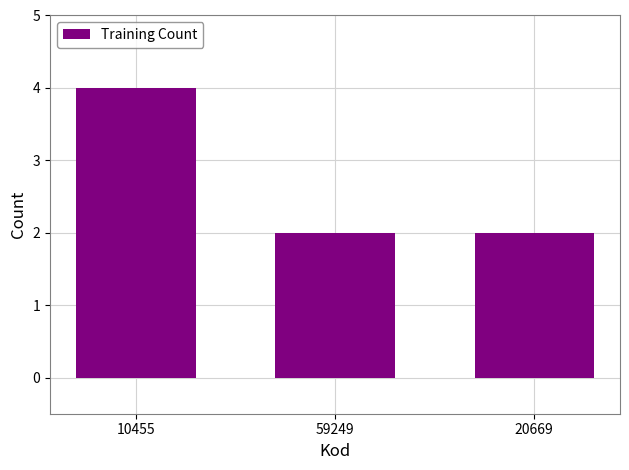

What is the ratio of the value at 10455 to the value at 20669?

2.0